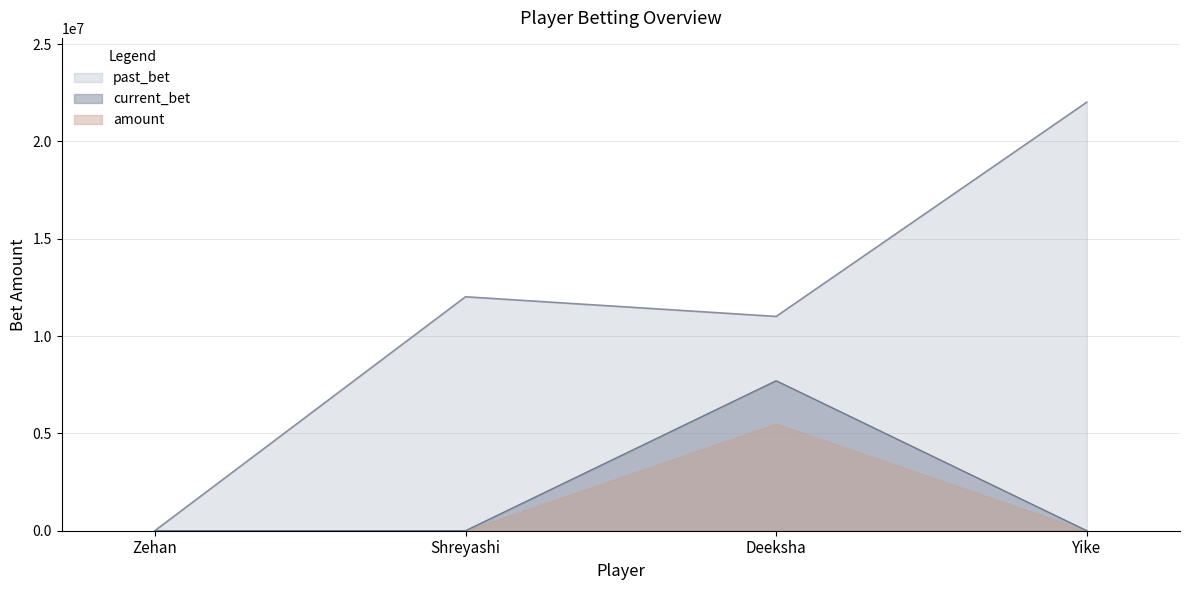

True or false: past_bet and amount intersect in this chart.

False